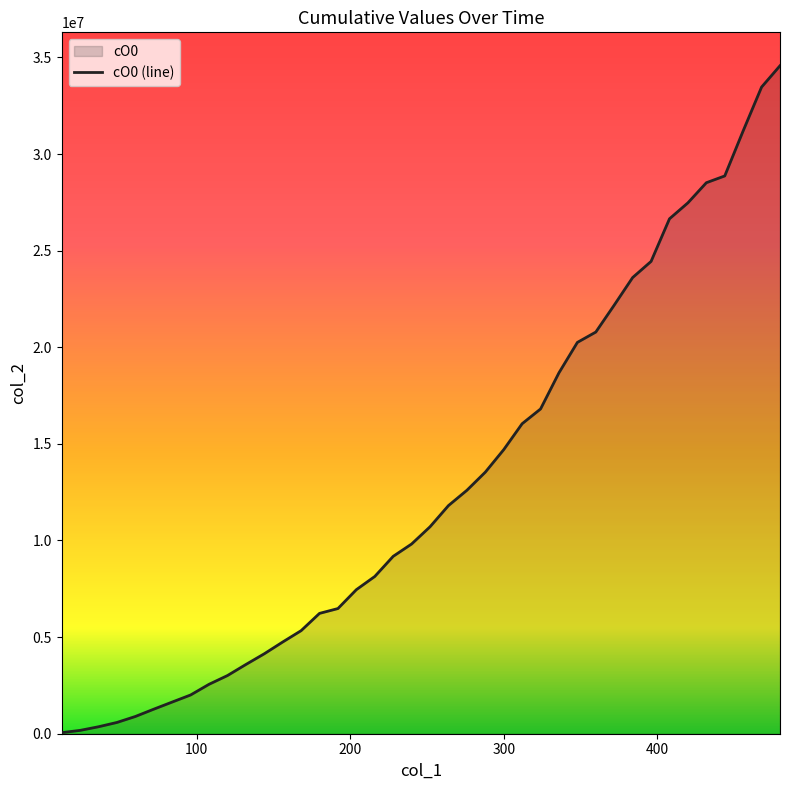

Reading left to right, list all the values displayed in this chart.

56001	172578	360211	582684	891486	1269813	1638545	2004438	2556934	3009083	3581673	4136701	4745565	5333211	6227698	6477732	7454852	8138151	9180415	9818563	10709904	11806036	12596625	13535365	14700464	16042478	16806182	18678422	20250935	20786430	22181008	23606986	24441605	26647253	27472924	28513386	28865219	31197933	33464127	34568069